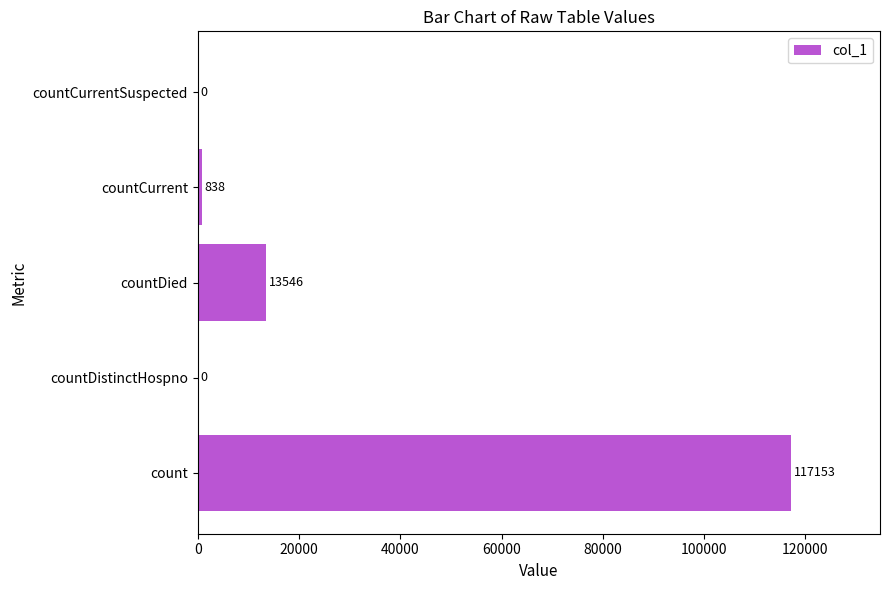

How many series are shown in this chart?

1